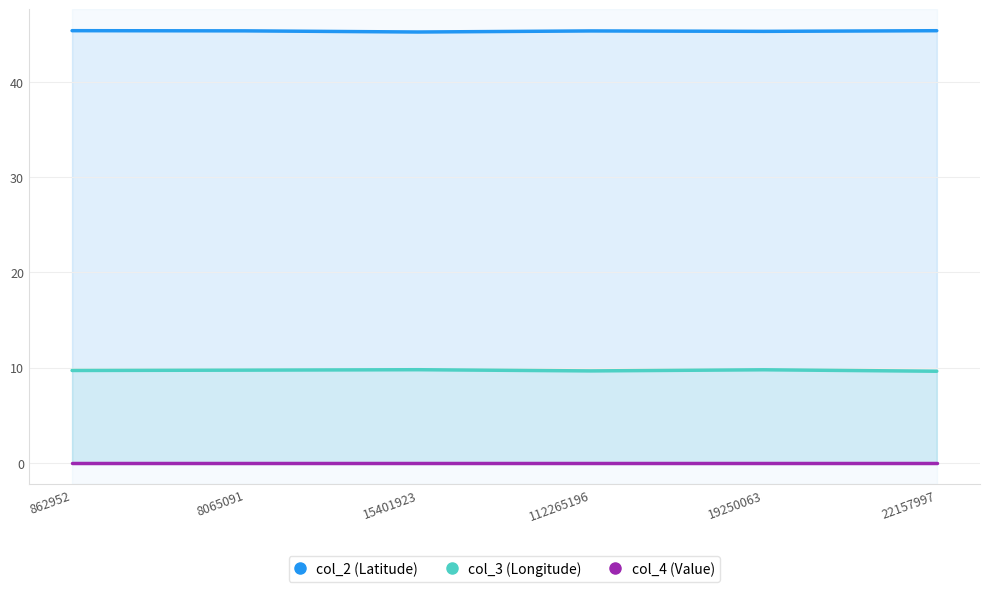

How many series are shown in this chart?

3